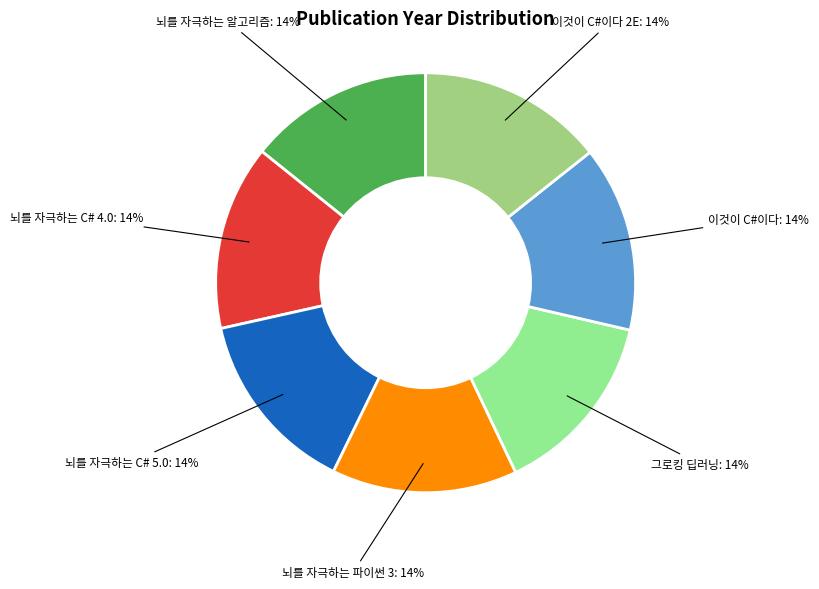

What percentage is the 뇌를 자극하는 C# 4.0 slice, to the nearest percent?

14%